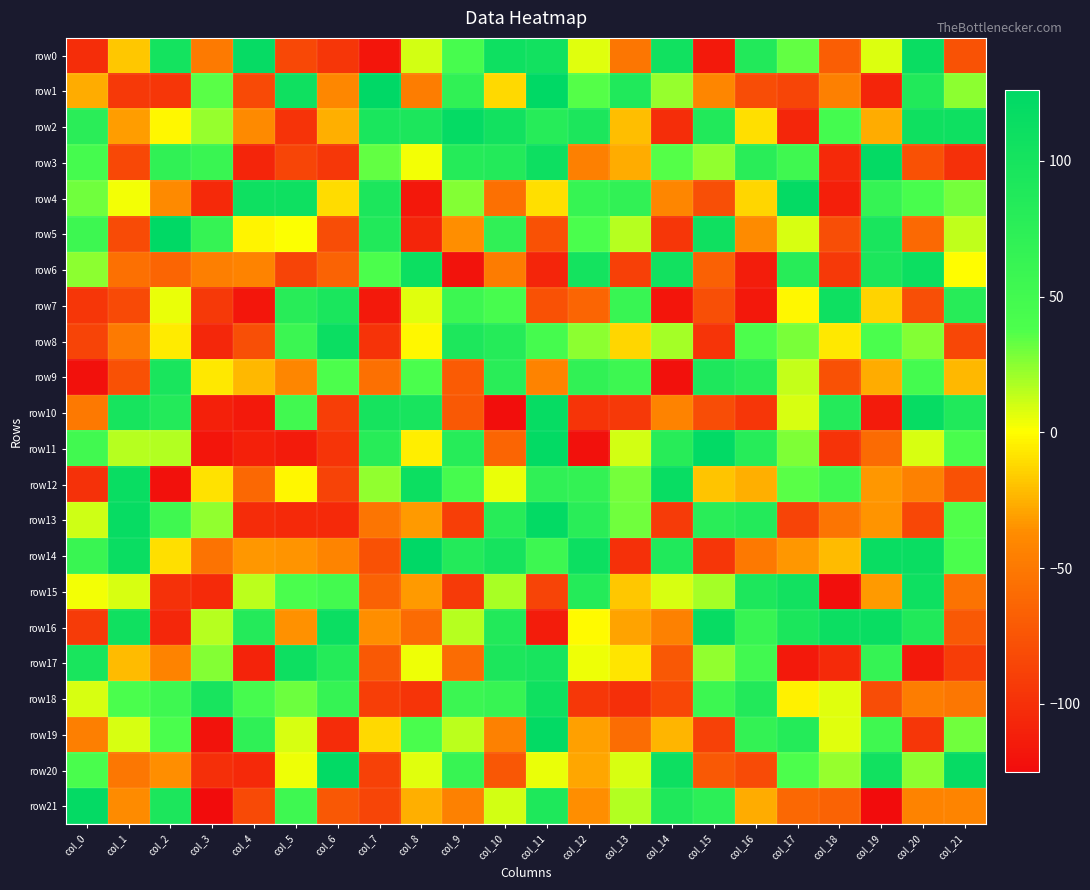

Which series has the largest range (max minus min)?

row21